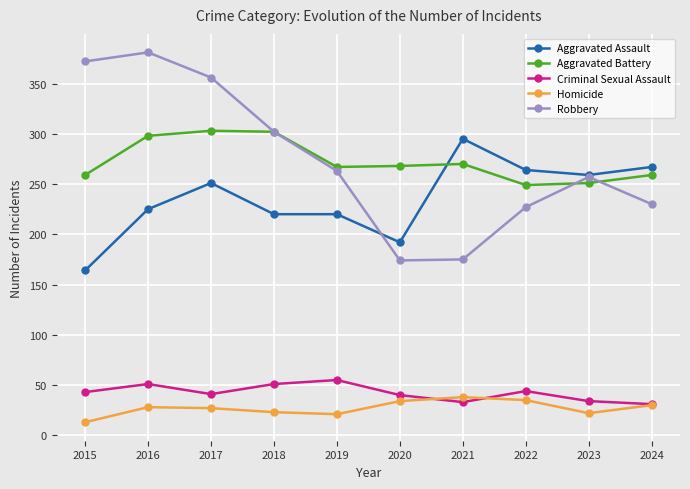

Is it true that Aggravated Assault equals 365 at 2016?

False